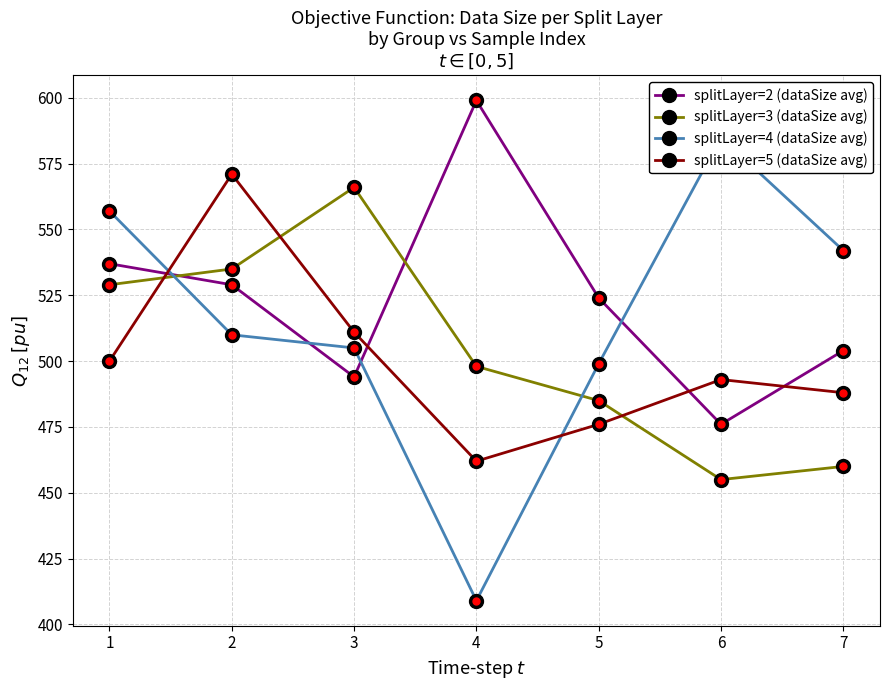

How many splitLayer=5 (dataSize avg) values are between 476 and 511?

5